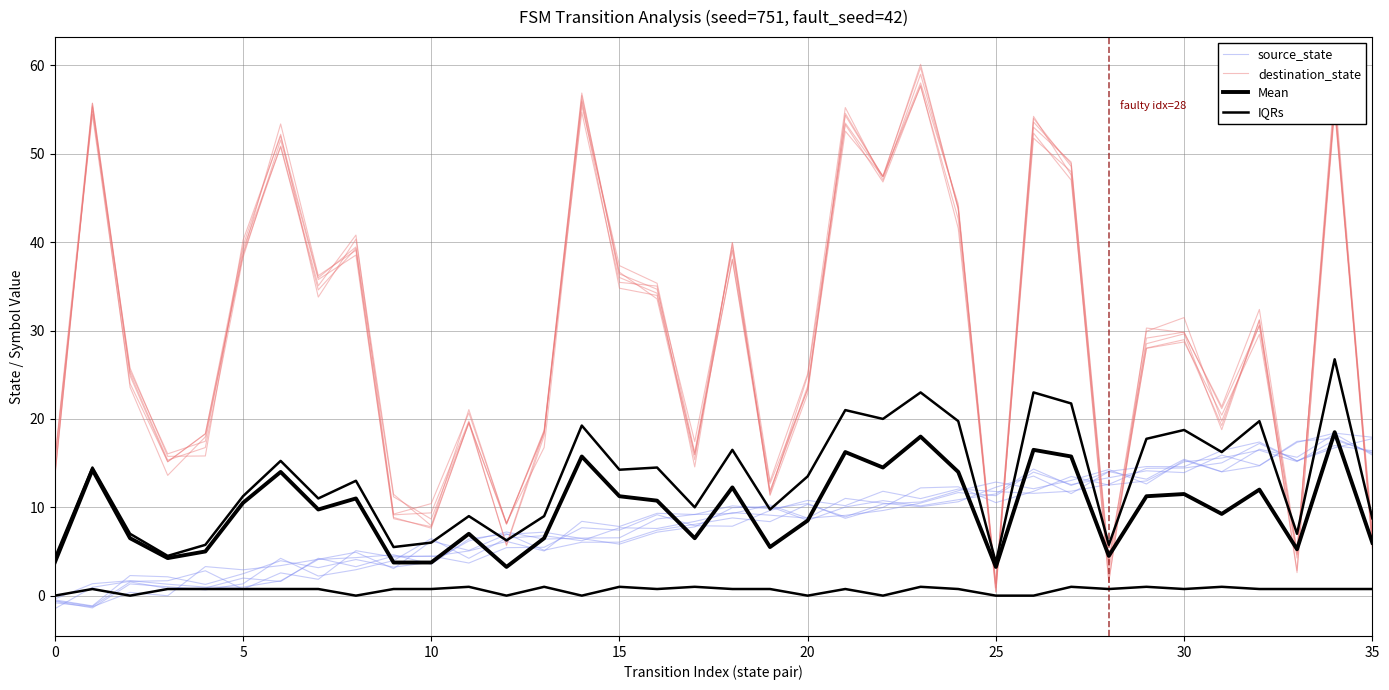

Reading left to right, what are all the values shown in this chart?

source_state: -0.4	1.4	1.7	1.3	1.0	1.0	1.7	4.1	4.3	4.6	3.6	6.4	7.0	5.1	6.0	6.1	7.4	8.1	8.8	8.4	10.3	8.9	10.4	10.6	11.9	12.9	12.1	13.0	14.3	12.6	15.3	14.0	14.7	17.3	18.4	17.9
destination_state: 13.5	55.7	25.4	16.0	17.5	39.2	50.8	34.6	39.3	9.2	10.4	20.7	8.2	18.4	56.9	36.0	34.2	16.0	38.1	12.7	23.3	52.6	47.4	58.0	44.3	1.4	54.2	47.6	1.5	30.3	29.8	21.4	32.4	5.1	55.4	5.7
Mean: 3.8	14.2	6.5	4.2	5.0	10.5	14.0	9.8	11.0	3.8	3.8	7.0	3.2	6.5	15.8	11.2	10.8	6.5	12.2	5.5	8.5	16.2	14.5	18.0	14.0	3.2	16.5	15.8	4.5	11.2	11.5	9.2	12.0	5.2	18.5	6.0
IQRs: 4.2	14.5	7.0	4.5	5.8	11.2	15.2	11.0	13.0	5.5	6.0	9.0	6.2	9.0	19.2	14.2	14.5	10.0	16.5	9.8	13.5	21.0	20.0	23.0	19.8	3.8	23.0	21.8	5.8	17.8	18.8	16.2	19.8	7.0	26.8	8.8